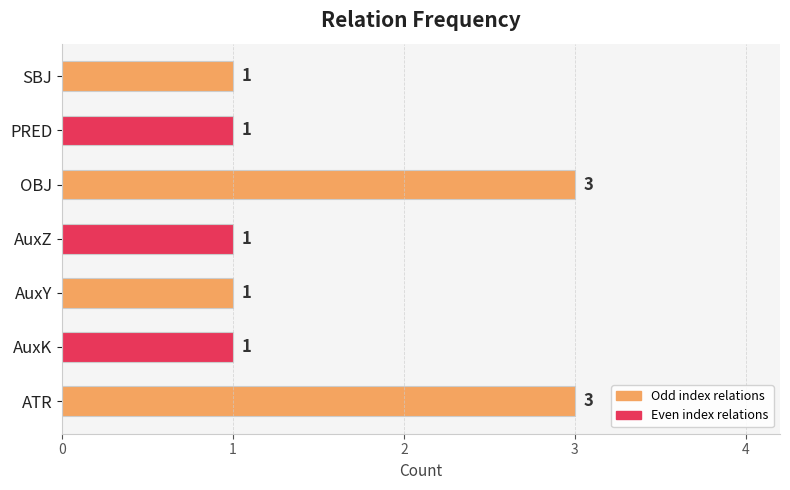

What is the smallest value displayed?

1